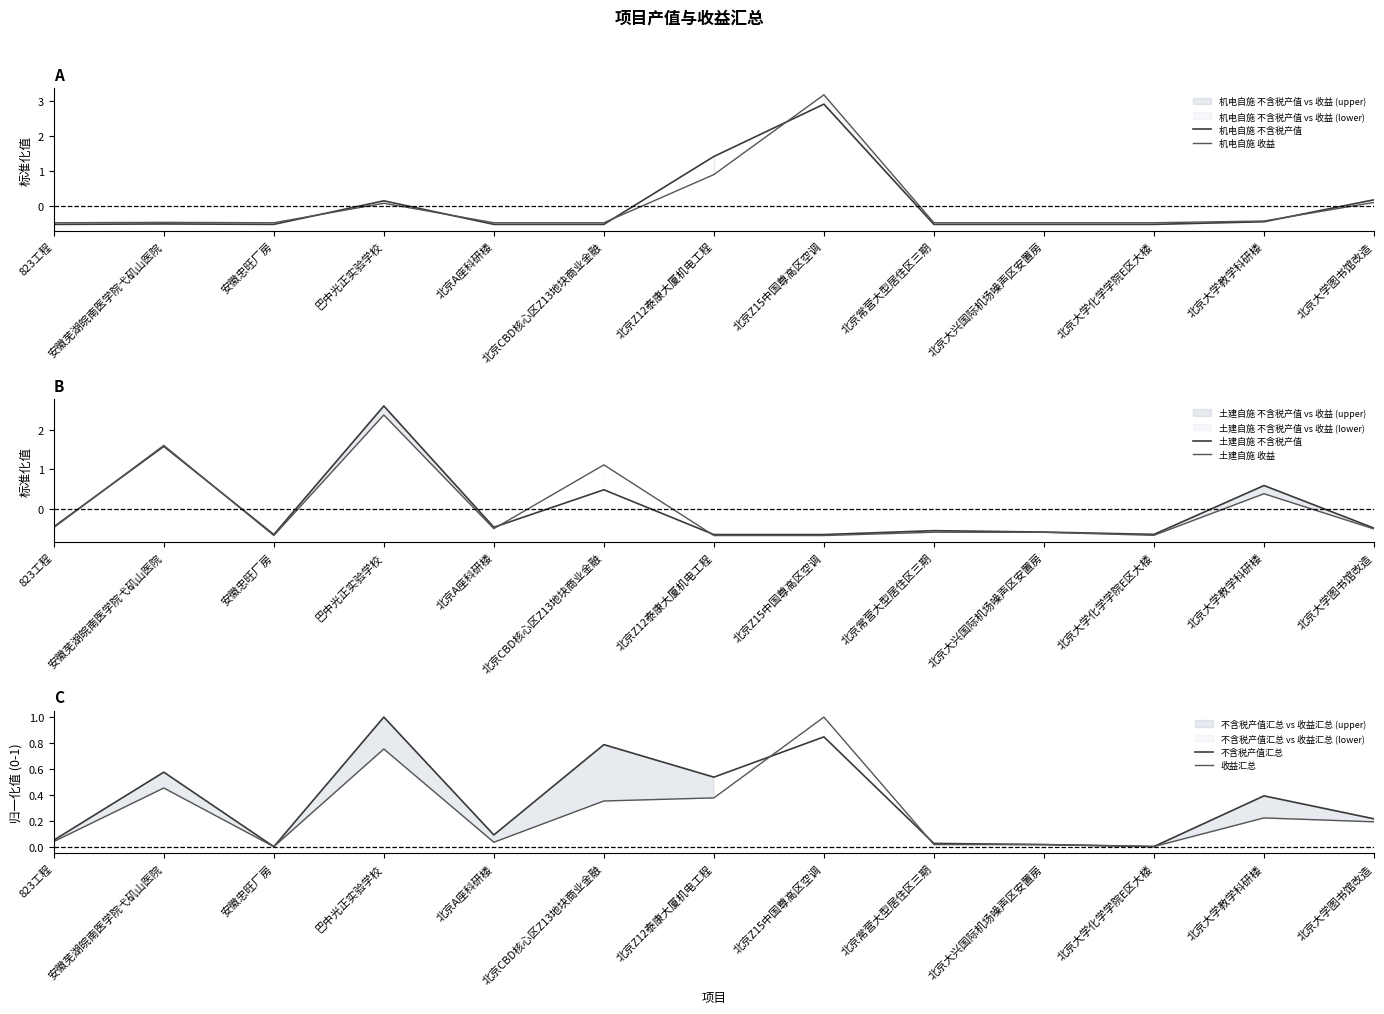

What is the sum of the 机电自施 收益 values at 823工程 and 北京A座科研楼?

-1.0